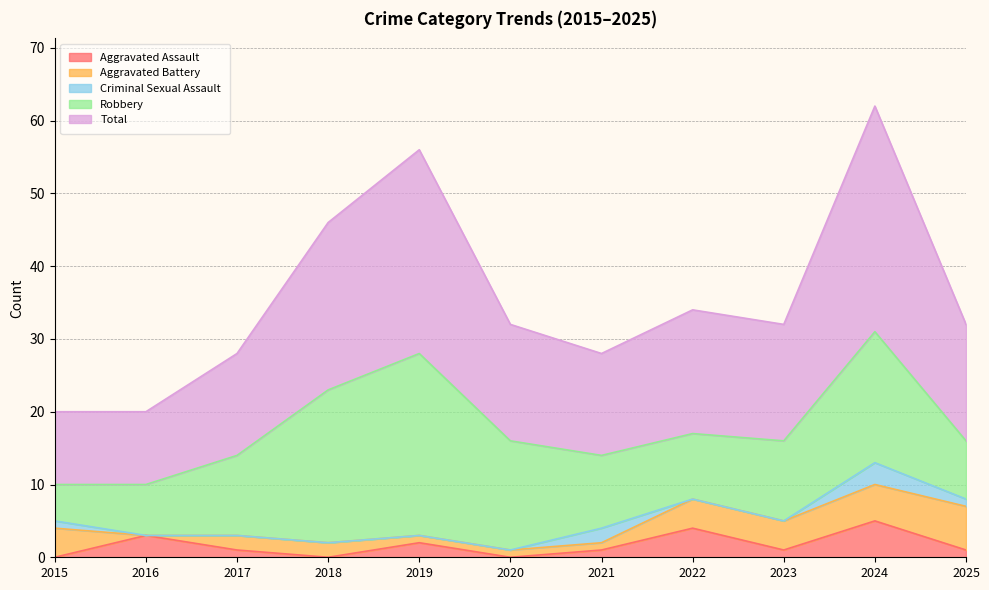

Where is the first local maximum for Aggravated Assault?

2016